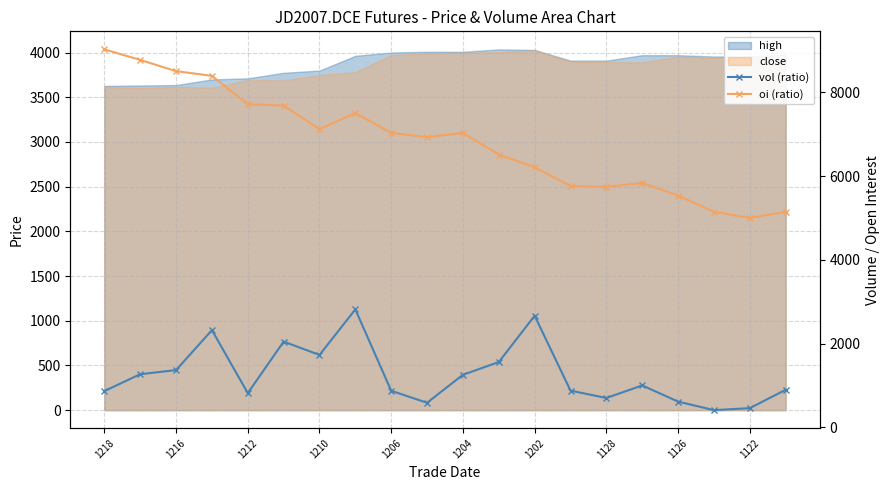

How many values in the vol (ratio) series exceed 1004?

9